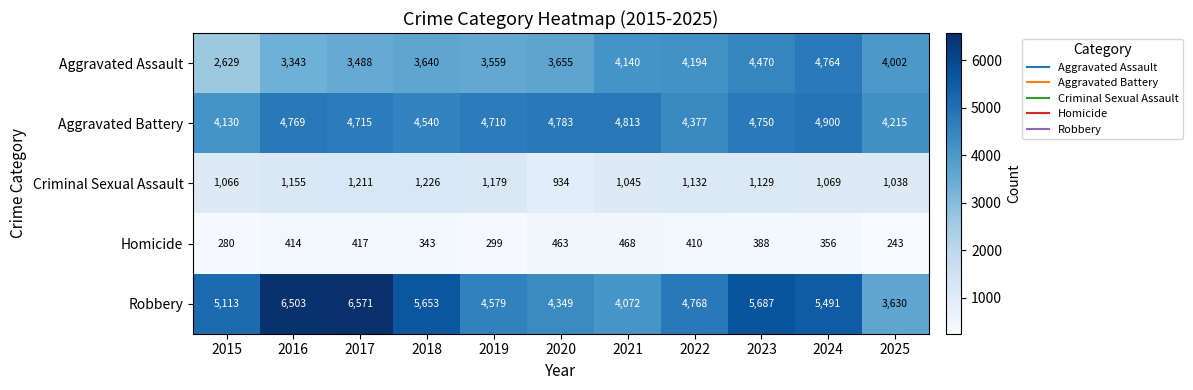

List the labels in order of Aggravated Assault value, largest first.

2024, 2023, 2022, 2021, 2025, 2020, 2018, 2019, 2017, 2016, 2015